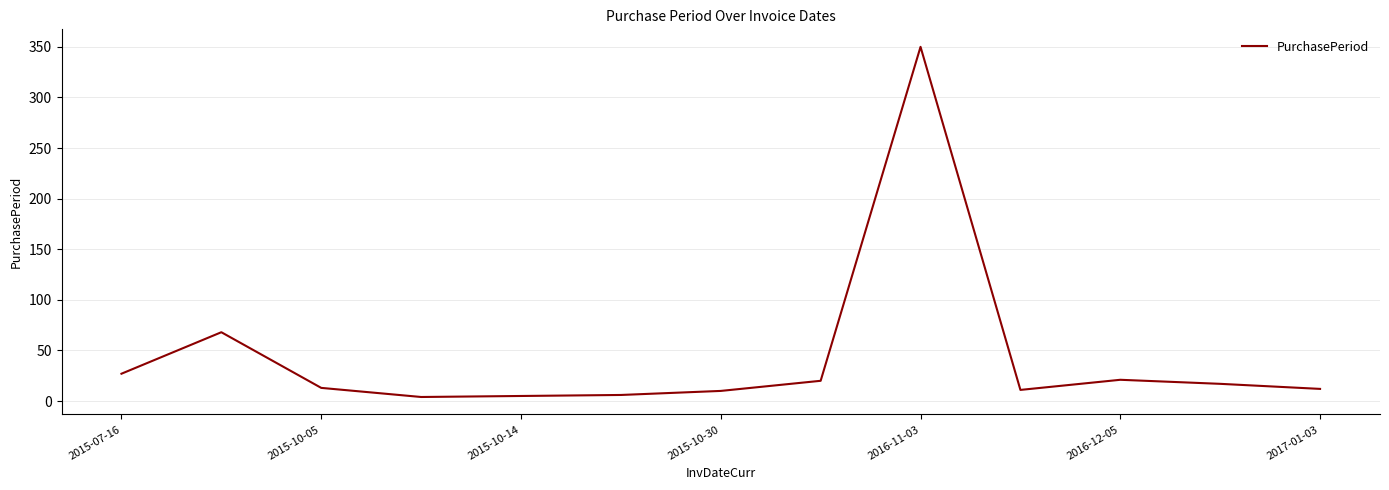

What is the difference between the maximum and minimum values?

346